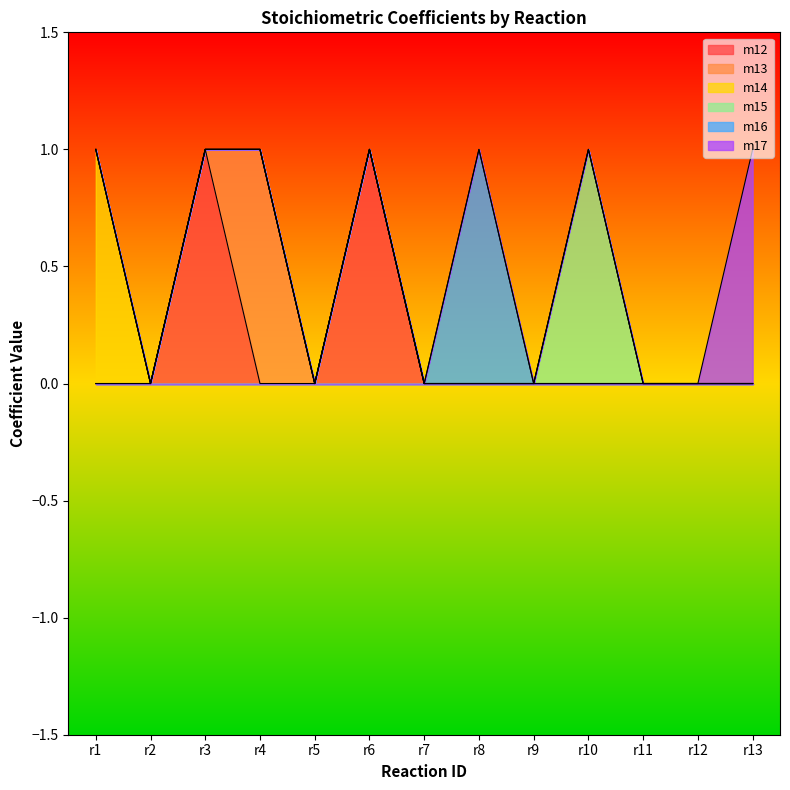

What is the total value across all series at r3?

1